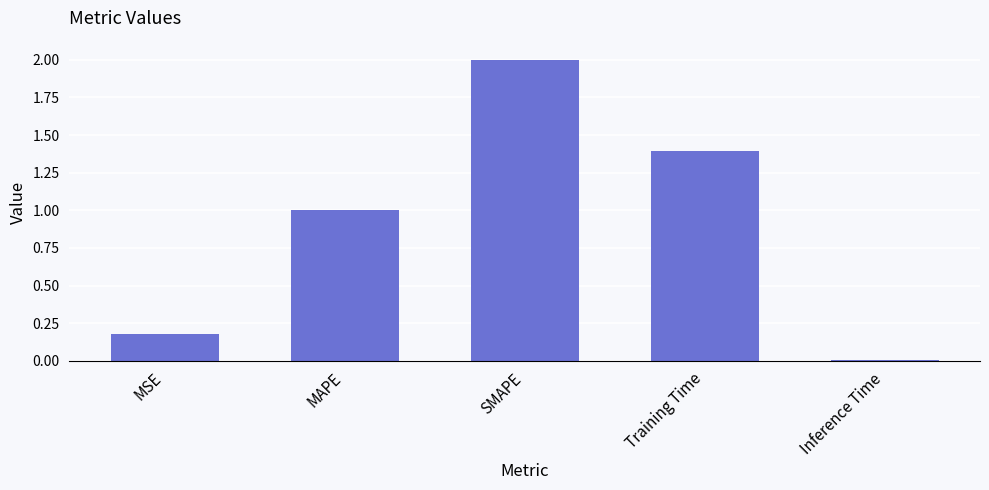

Approximately how many times larger is the value at MAPE compared to Training Time?

0.7